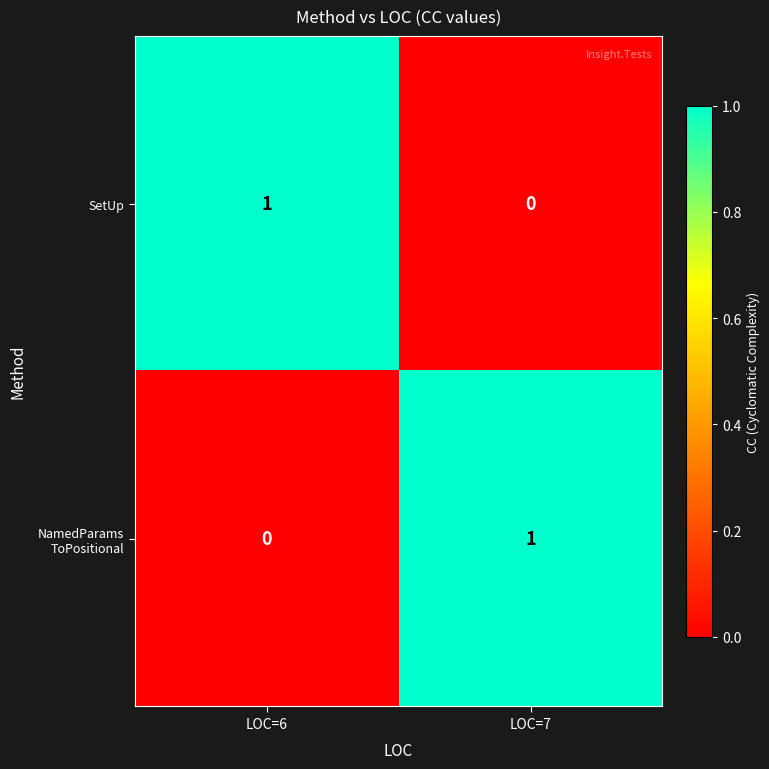

Is it true that SetUp equals 1 at LOC=6?

True